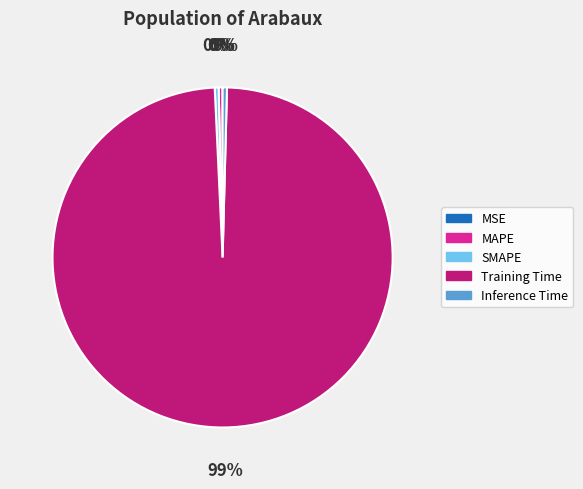

True or false: Training Time accounts for 99% of the total.

True